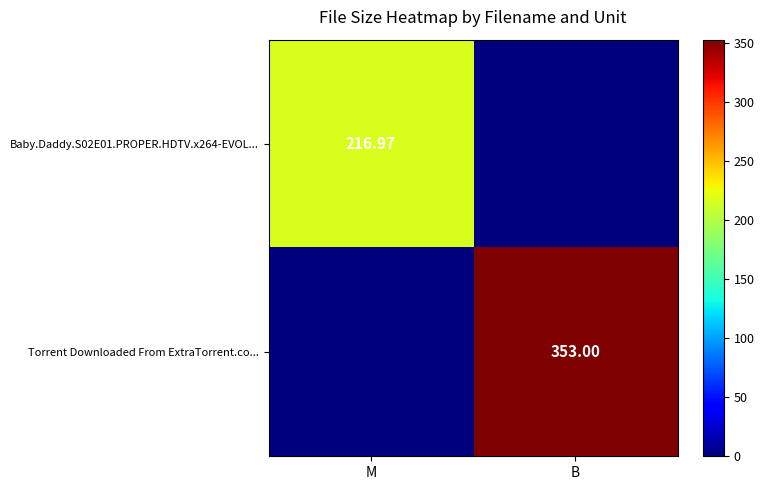

How many categories are shown in the chart?

2